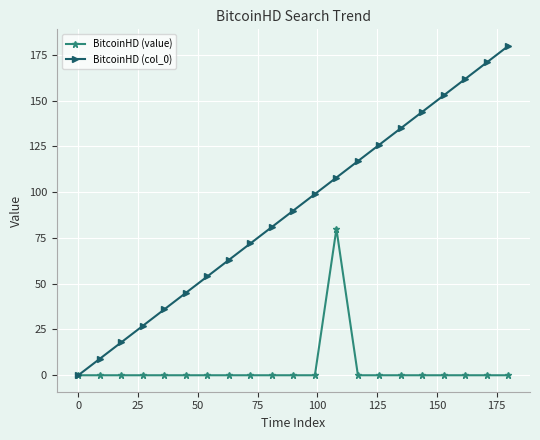

What is the average value of the BitcoinHD (value) series?

4